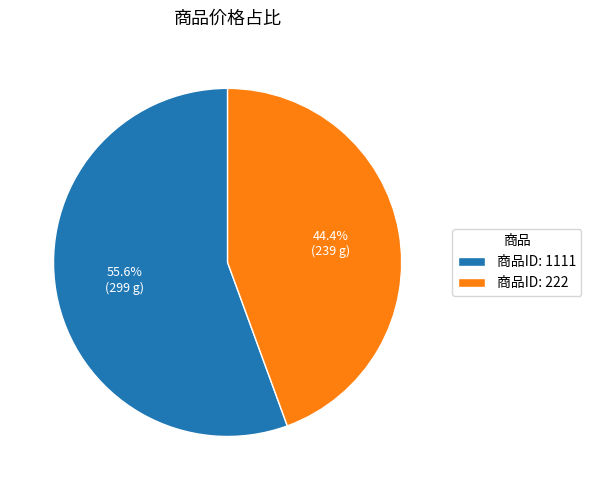

Is there a majority slice in this chart?

Yes